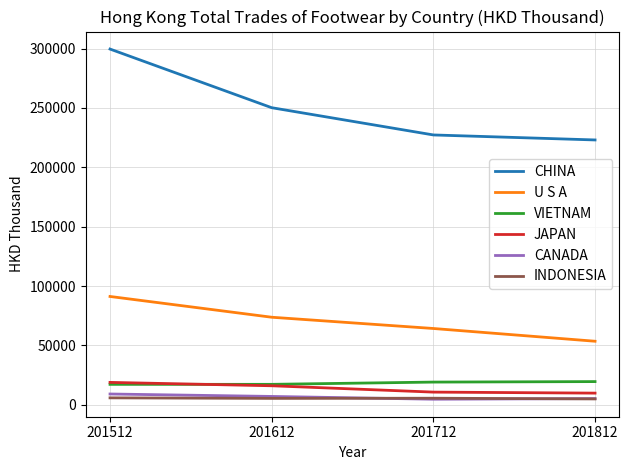

What is the minimum value shown in the chart?

4766.2